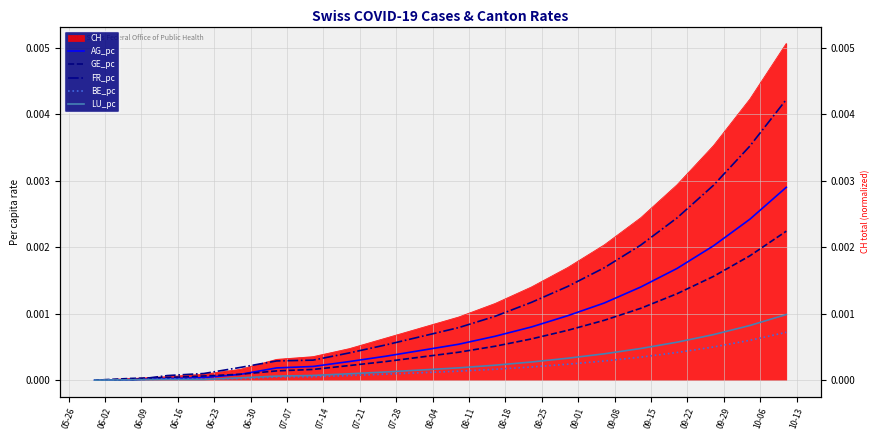

Which series has the largest range (max minus min)?

FR_pc